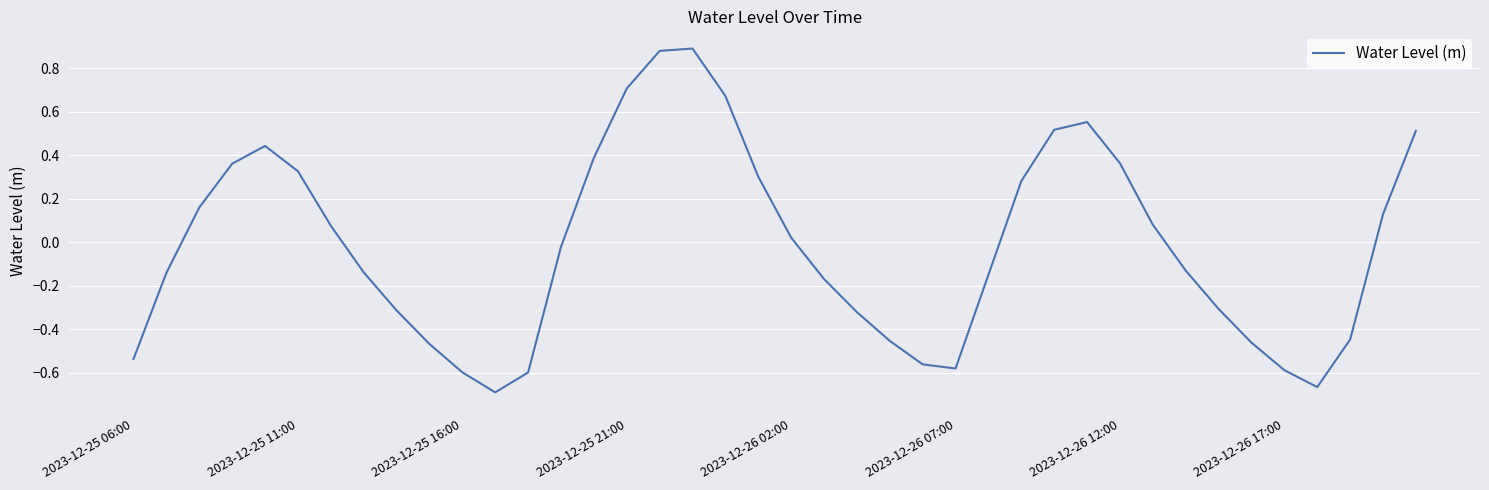

What is the difference between the second highest and second lowest values?

1.5